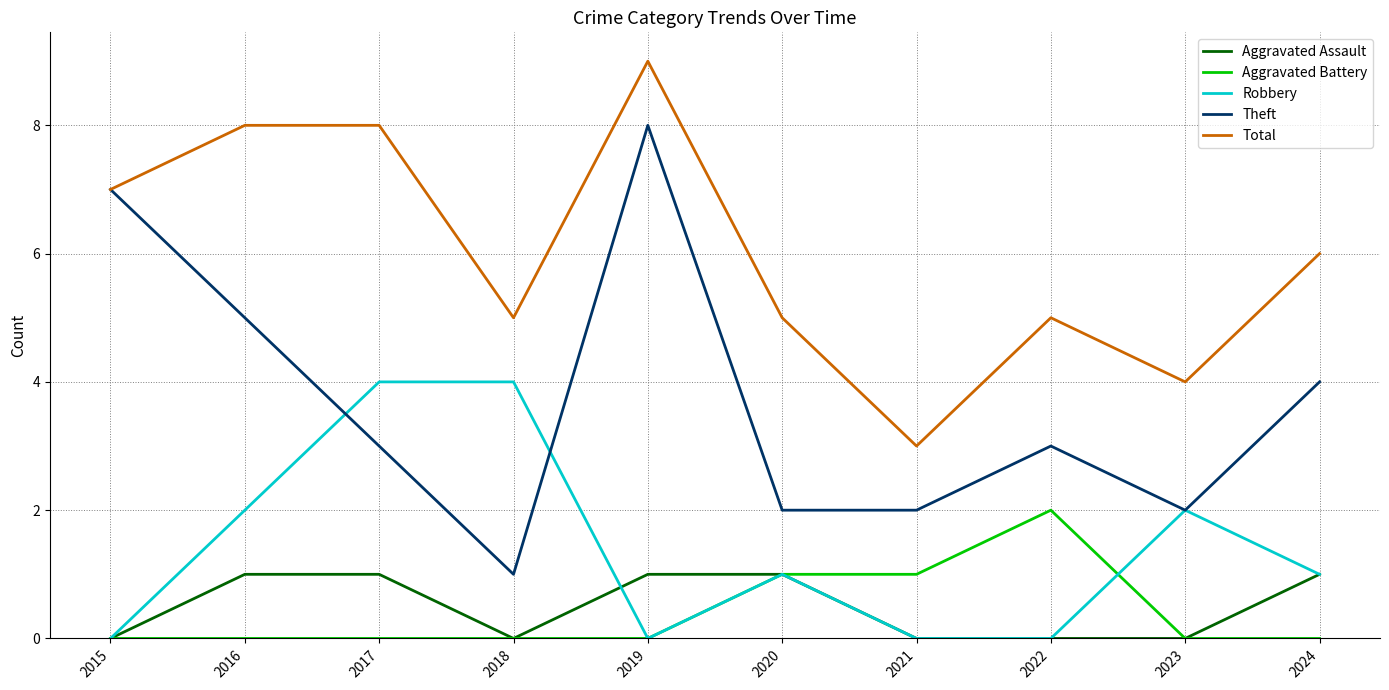

What is the total value across all series at 2022?

10